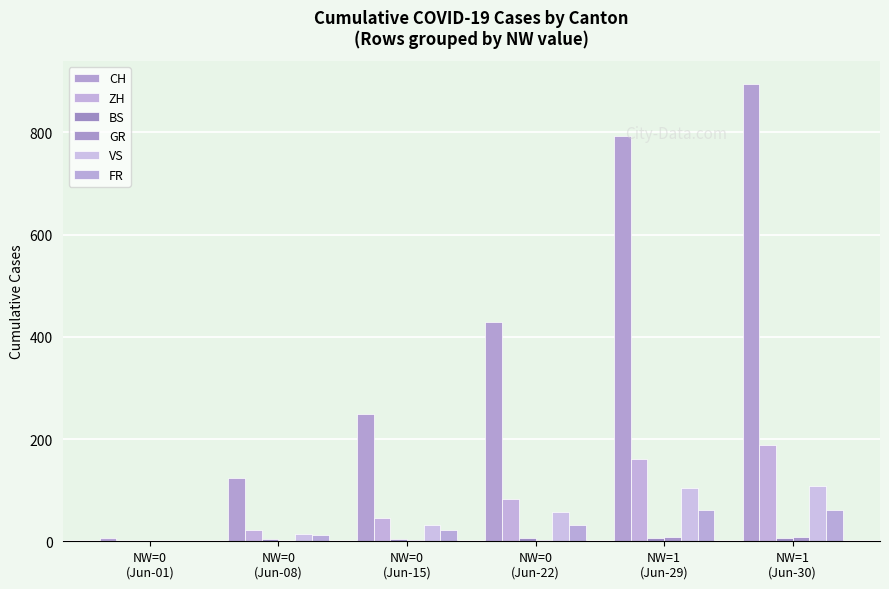

What is the value of the ZH bar at the 4th from the left?

83